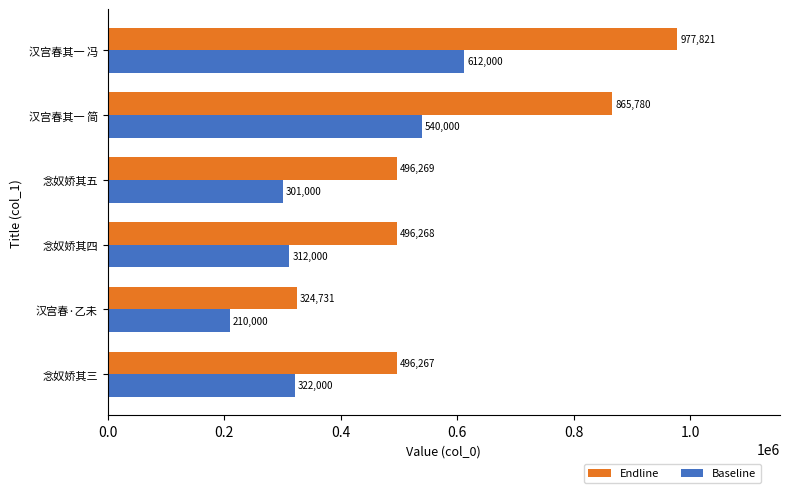

Between 念奴娇其五 and 汉宫春其一 简, which series saw the biggest shift?

Endline